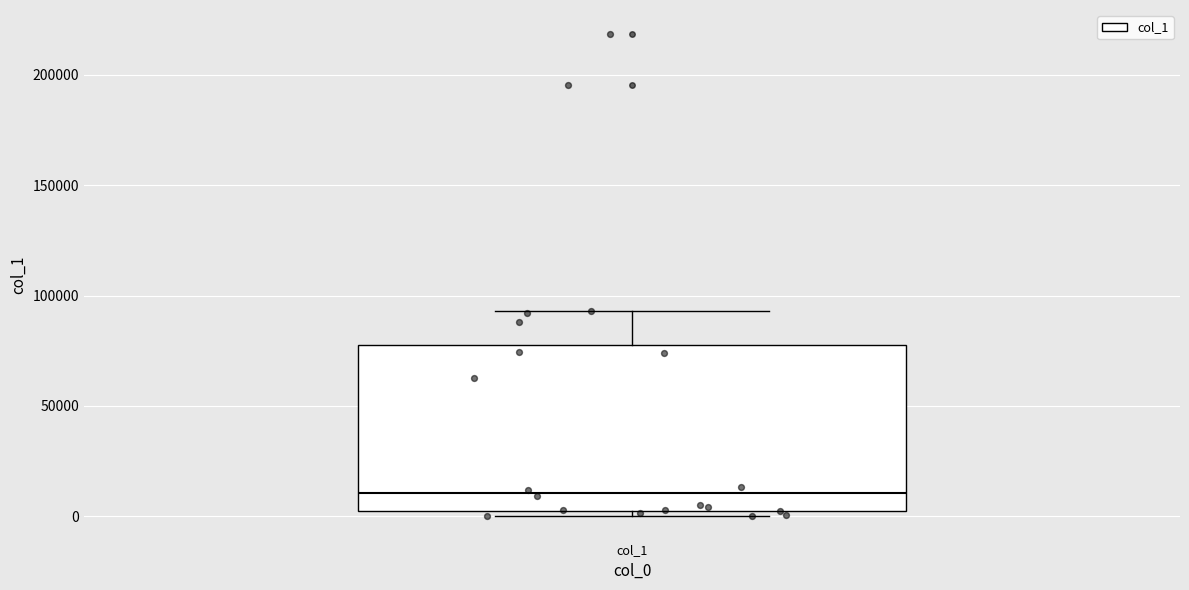

Where does the median line of the box for col_1 sit on the y-axis? The values are not printed on the chart, so give them approximately, as read against the axis.

10000